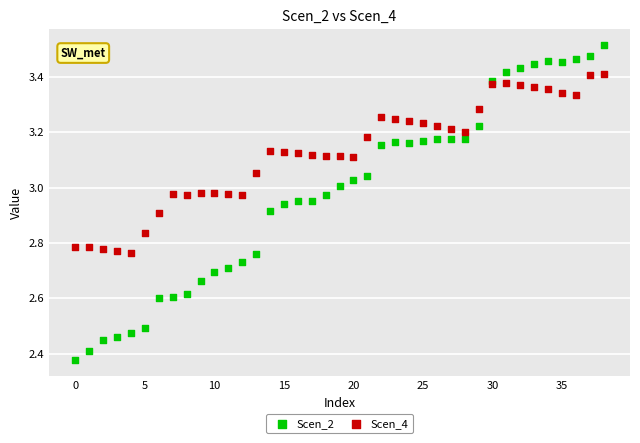

Which series reaches the maximum Y coordinate?

Scen_2